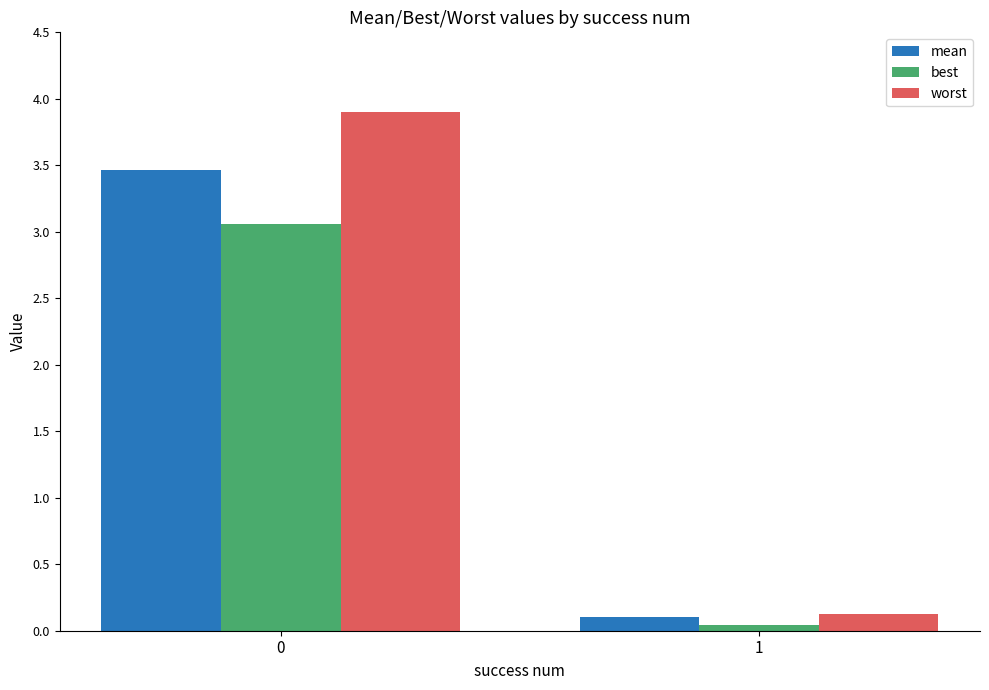

How many bars are there in total?

6